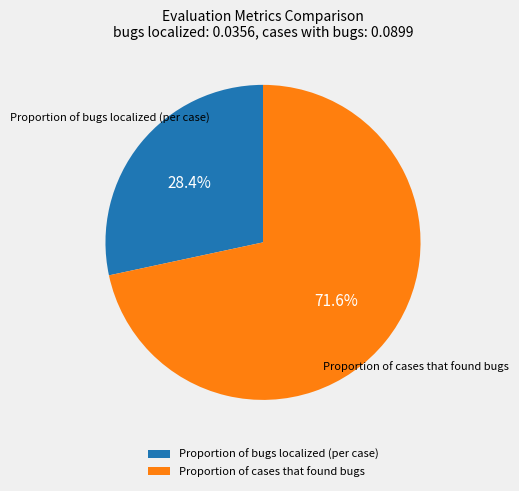

What is the total percentage of Proportion of cases that found bugs and Proportion of bugs localized (per case)?

100.0%